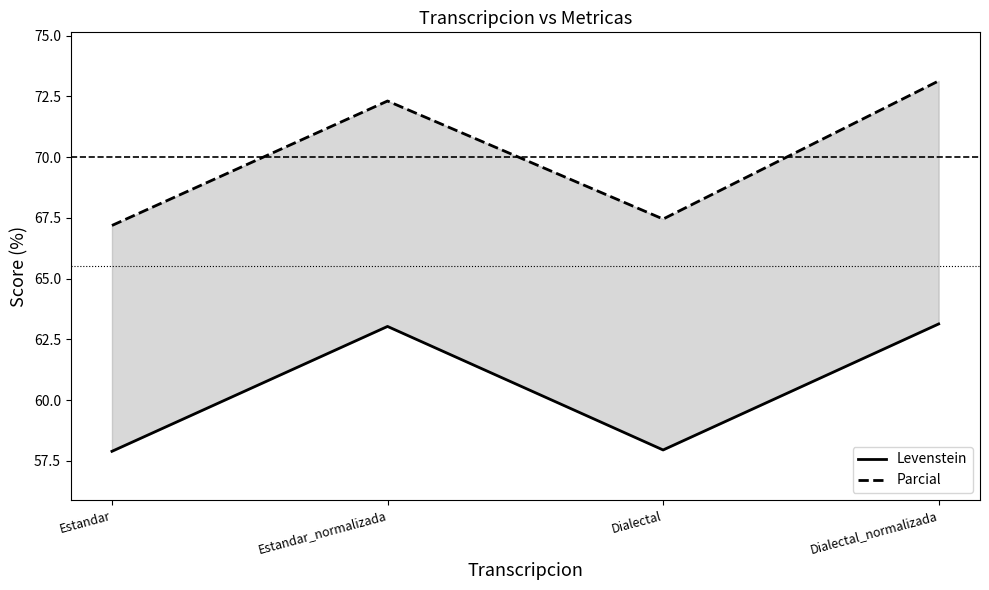

What is the value of the Levenstein point at the 1st from the left?

57.9